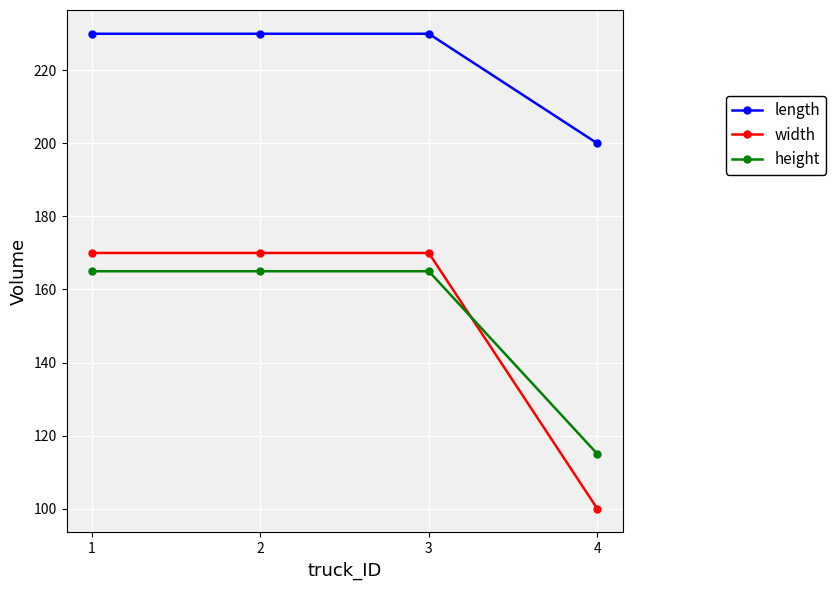

Which series has the largest total across all categories?

length